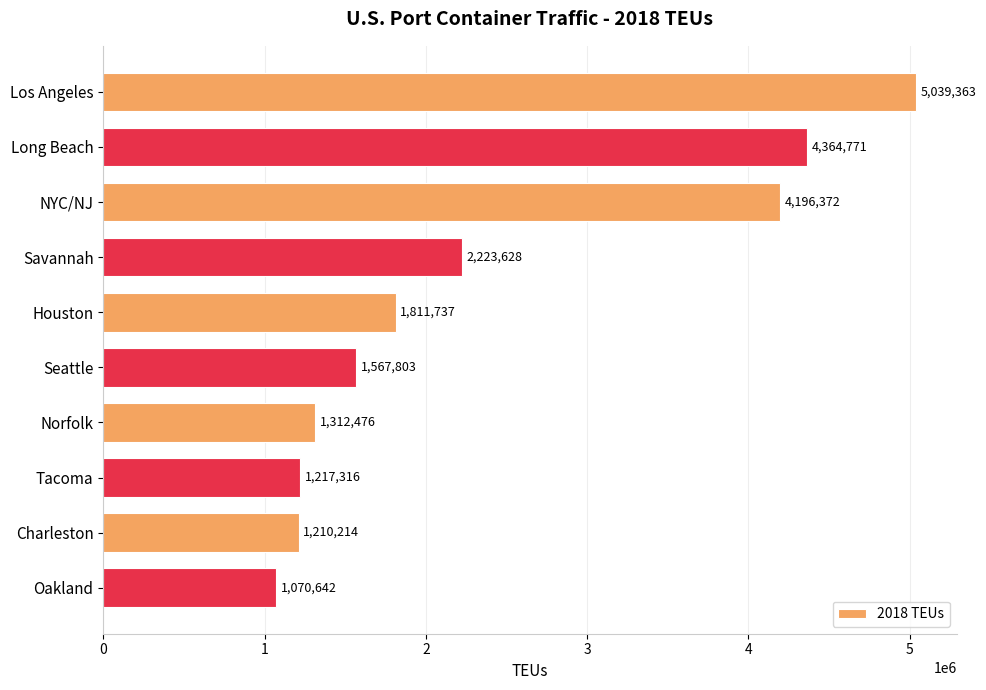

What position from the bottom is Savannah?

7